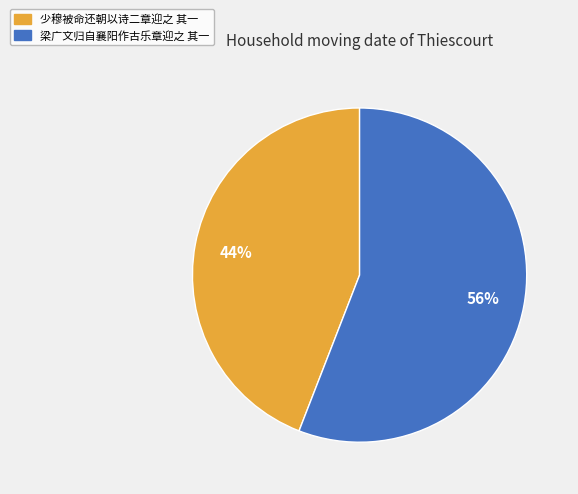

To the nearest percent, what portion does 少穆被命还朝以诗二章迎之 其一 represent?

44%